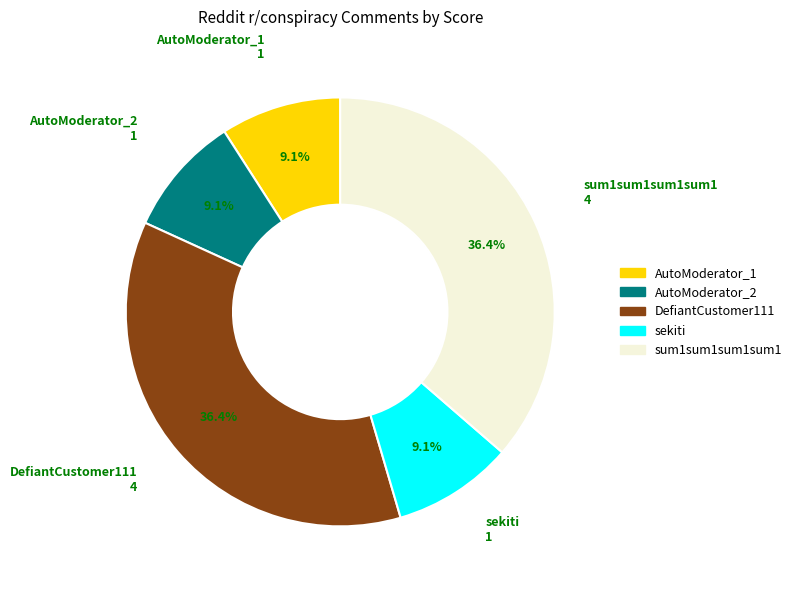

How many slices are in this pie chart?

5